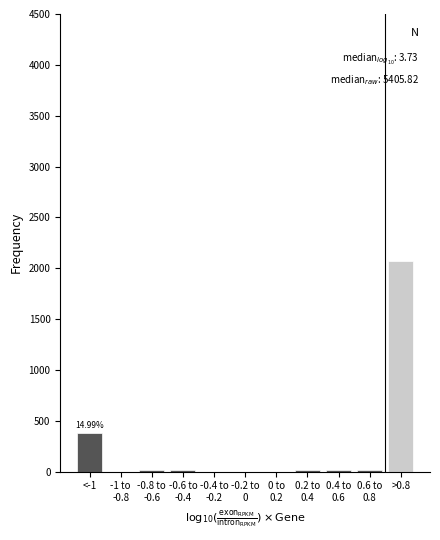

What is the sum of all values?

2562